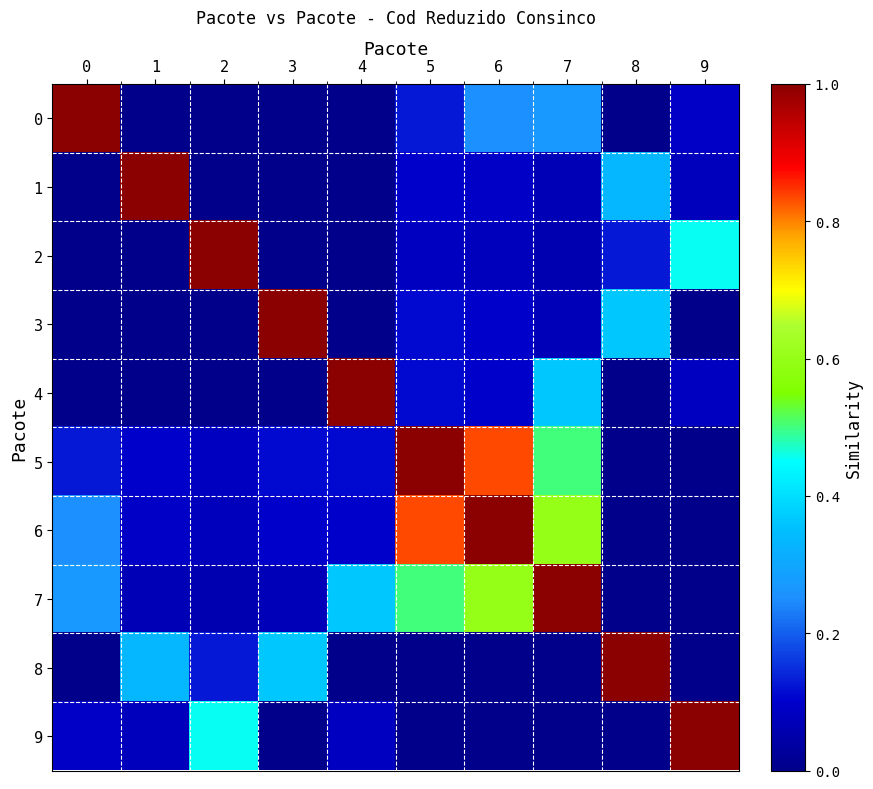

Reading left to right, list all the values displayed in this chart.

row_0: 0=1.0	1=0.0	2=0.0	3=0.0	4=0.0	5=0.1	6=0.2	7=0.3	8=0.0	9=0.1
row_1: 0=0.0	1=1.0	2=0.0	3=0.0	4=0.0	5=0.1	6=0.1	7=0.1	8=0.3	9=0.1
row_2: 0=0.0	1=0.0	2=1.0	3=0.0	4=0.0	5=0.1	6=0.1	7=0.1	8=0.1	9=0.5
row_3: 0=0.0	1=0.0	2=0.0	3=1.0	4=0.0	5=0.1	6=0.1	7=0.1	8=0.4	9=0.0
row_4: 0=0.0	1=0.0	2=0.0	3=0.0	4=1.0	5=0.1	6=0.1	7=0.4	8=0.0	9=0.1
row_5: 0=0.1	1=0.1	2=0.1	3=0.1	4=0.1	5=1.0	6=0.8	7=0.5	8=0.0	9=0.0
row_6: 0=0.2	1=0.1	2=0.1	3=0.1	4=0.1	5=0.8	6=1.0	7=0.6	8=0.0	9=0.0
row_7: 0=0.3	1=0.1	2=0.1	3=0.1	4=0.4	5=0.5	6=0.6	7=1.0	8=0.0	9=0.0
row_8: 0=0.0	1=0.3	2=0.1	3=0.4	4=0.0	5=0.0	6=0.0	7=0.0	8=1.0	9=0.0
row_9: 0=0.1	1=0.1	2=0.5	3=0.0	4=0.1	5=0.0	6=0.0	7=0.0	8=0.0	9=1.0